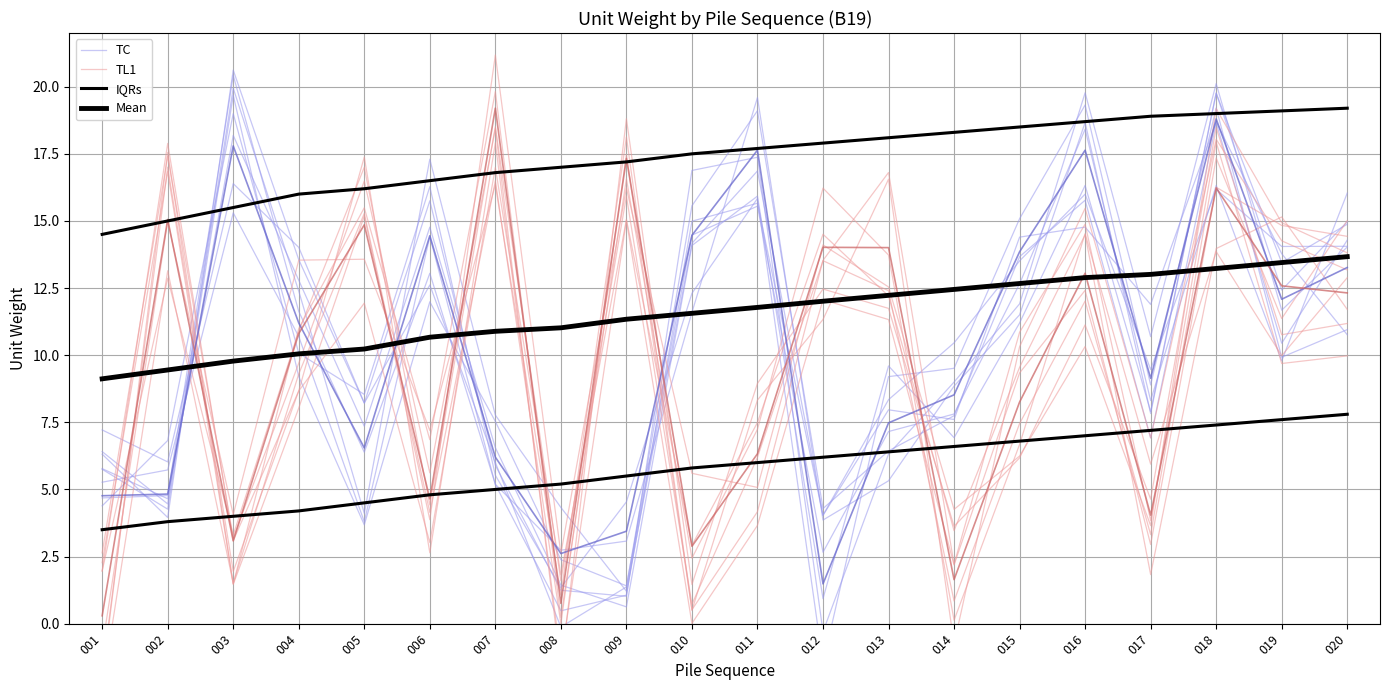

At which label is TC closest to 10?

014